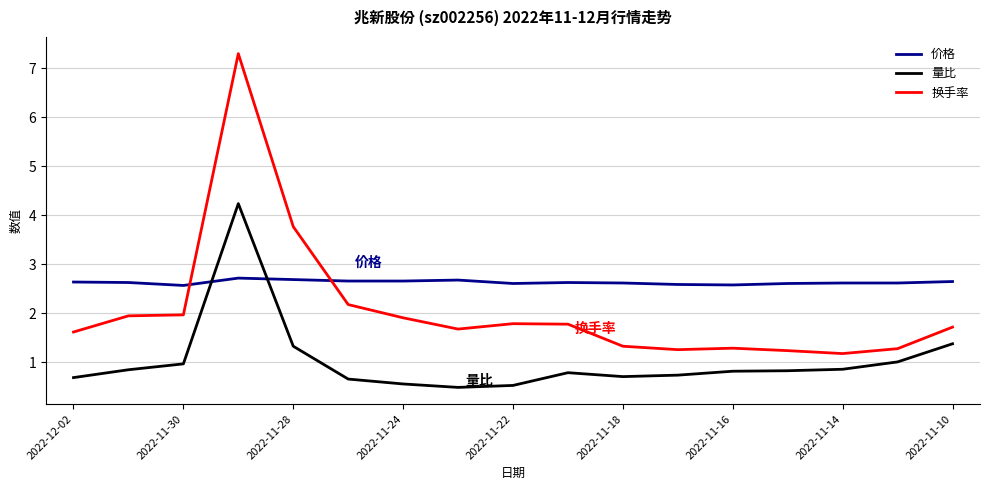

What is the difference between the maximum and minimum values in the 换手率 series?

6.1